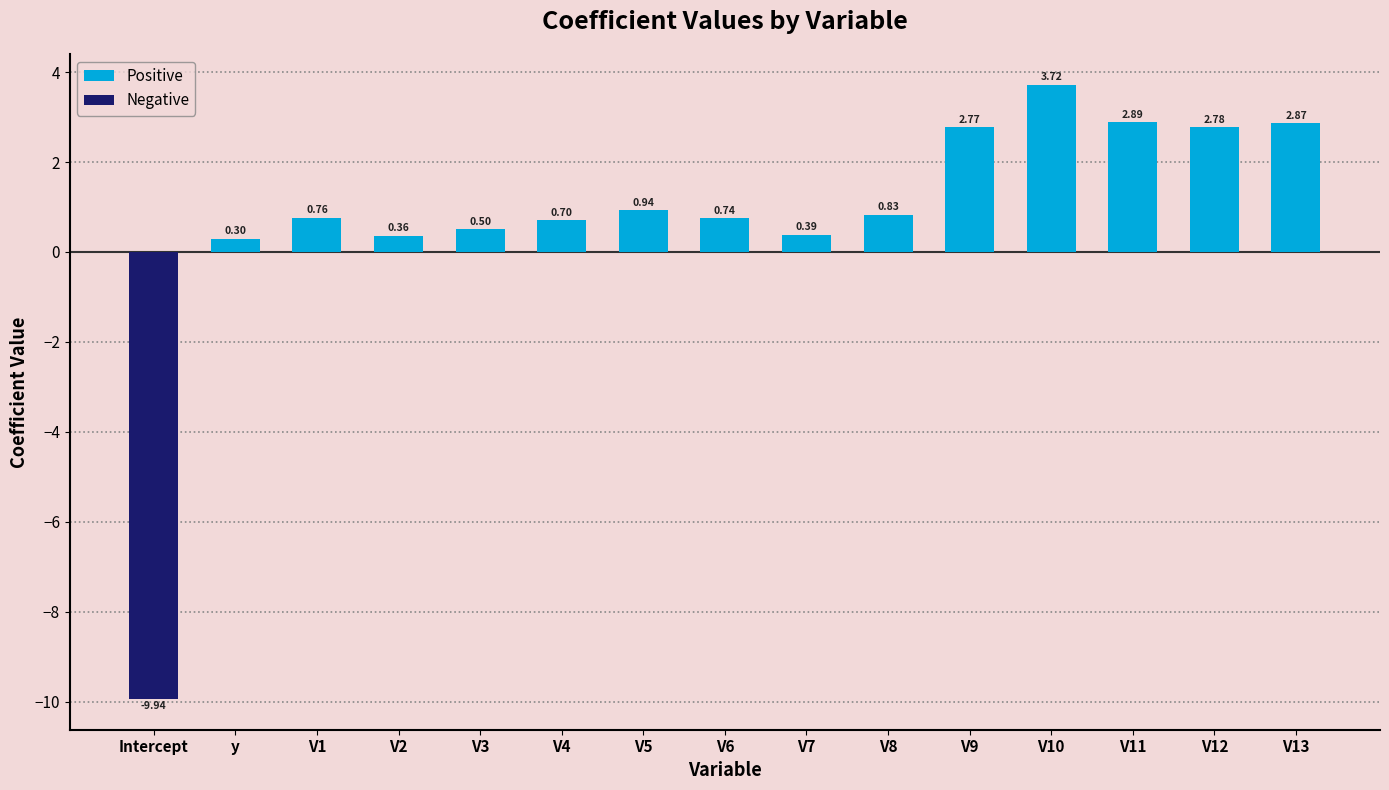

What is the label of the 2nd bar from the left?

y